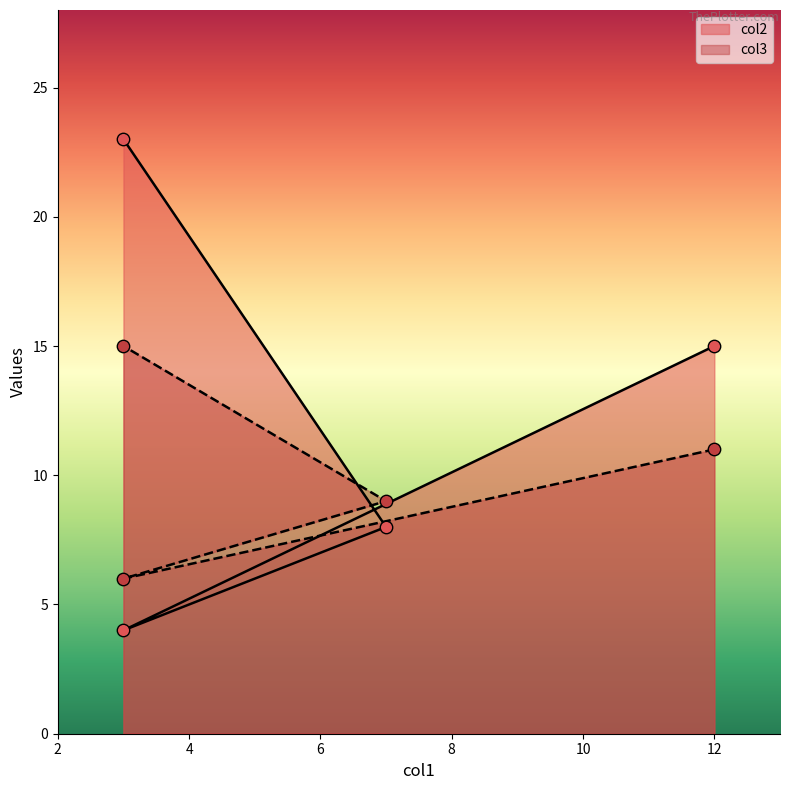

Which series contains the lowest Y value?

col2